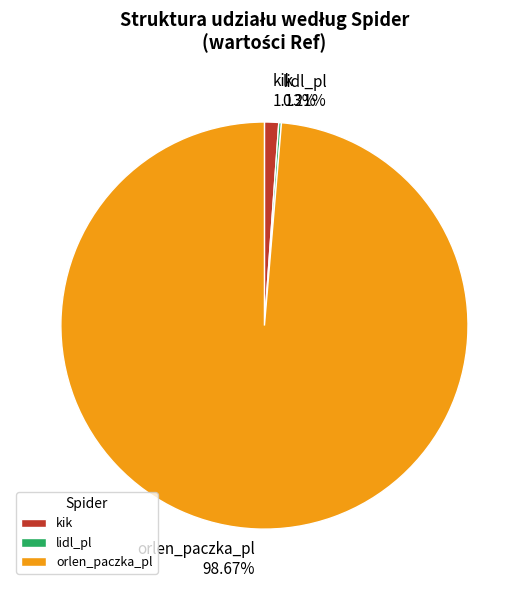

What is the largest slice in the pie chart?

orlen_paczka_pl